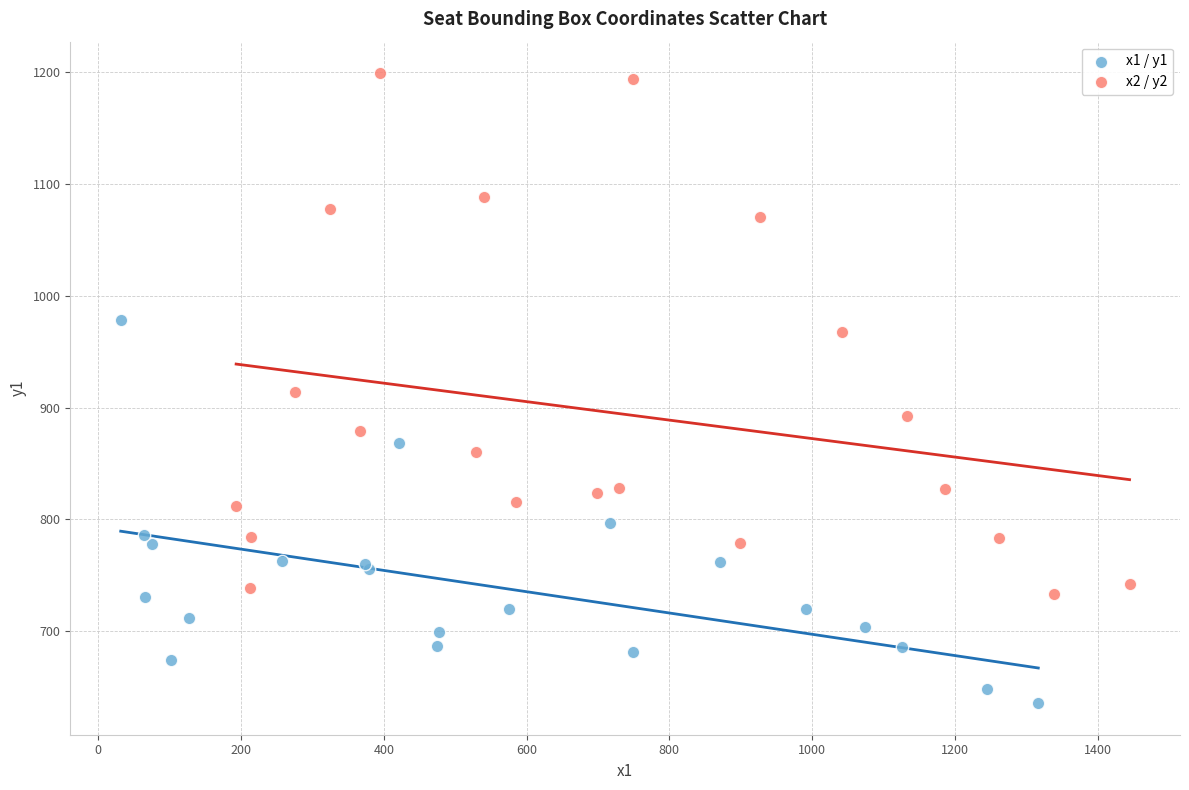

Which series contains the highest Y value?

x2 / y2